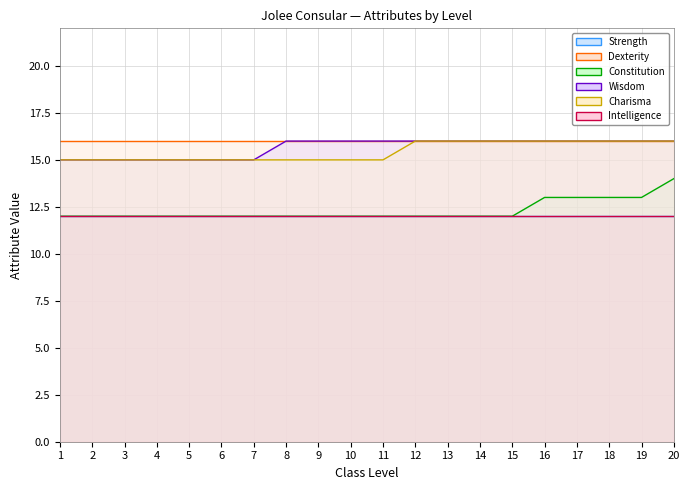

Between 10 and 5, which is larger?

10